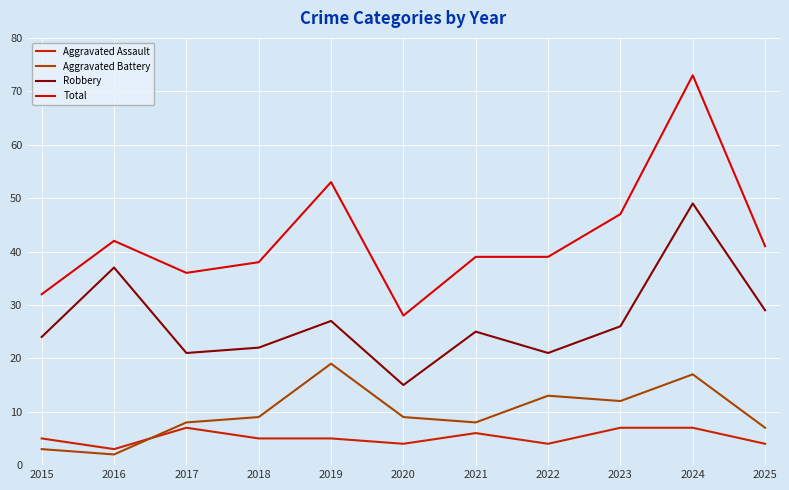

Where does the Aggravated Assault series first go above 5?

2017